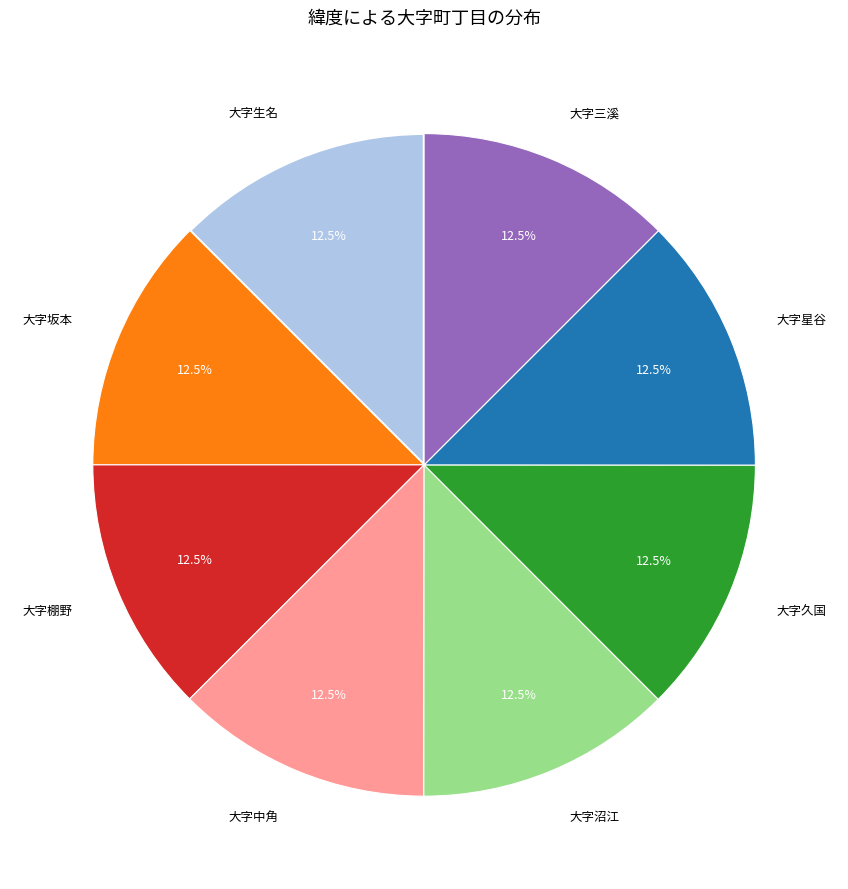

Is there a majority slice in this chart?

No